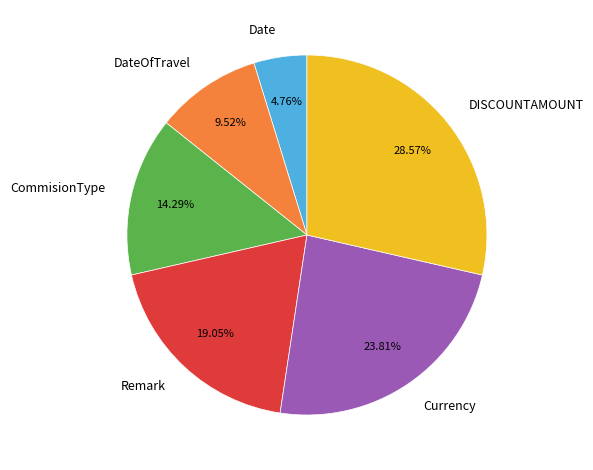

How many slices are in this pie chart?

6